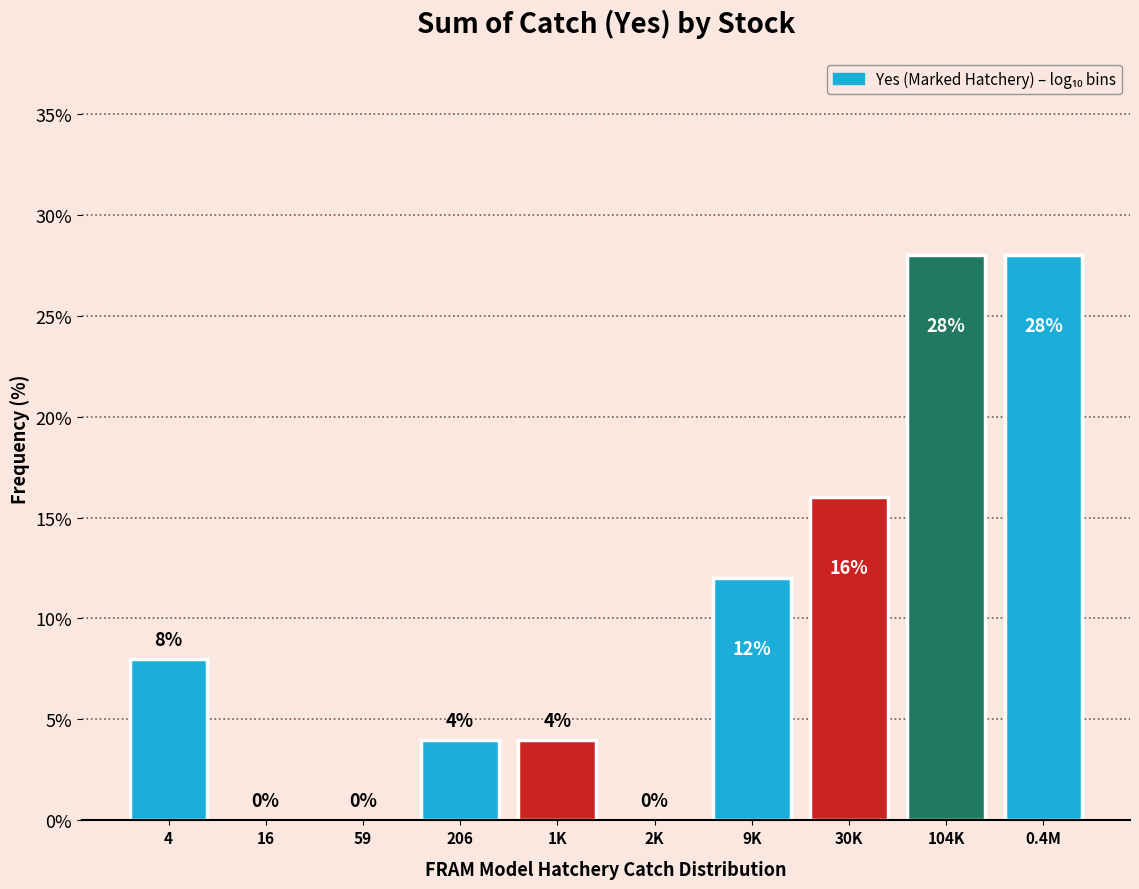

Reading left to right, extract all data points from this chart.

4=8.0	16=0.0	59=0.0	206=4.0	1K=4.0	2K=0.0	9K=12.0	30K=16.0	104K=28.0	0.4M=28.0